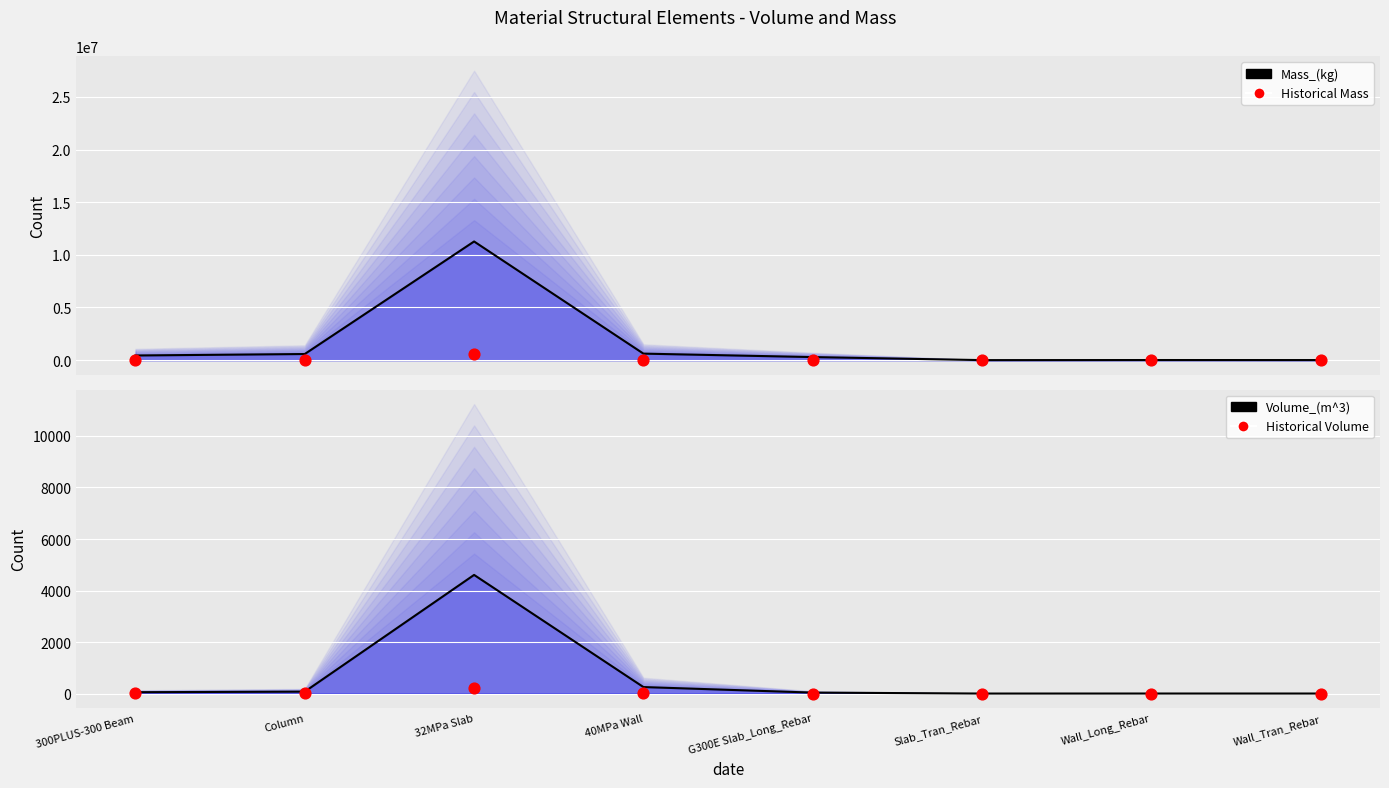

Which series has the largest Y range (max minus min)?

Mass_(kg) line